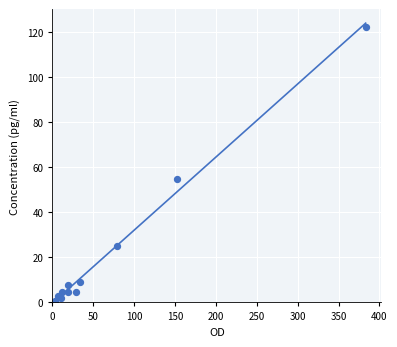

What Y value in the scatter plot is closest to 61?

54.7